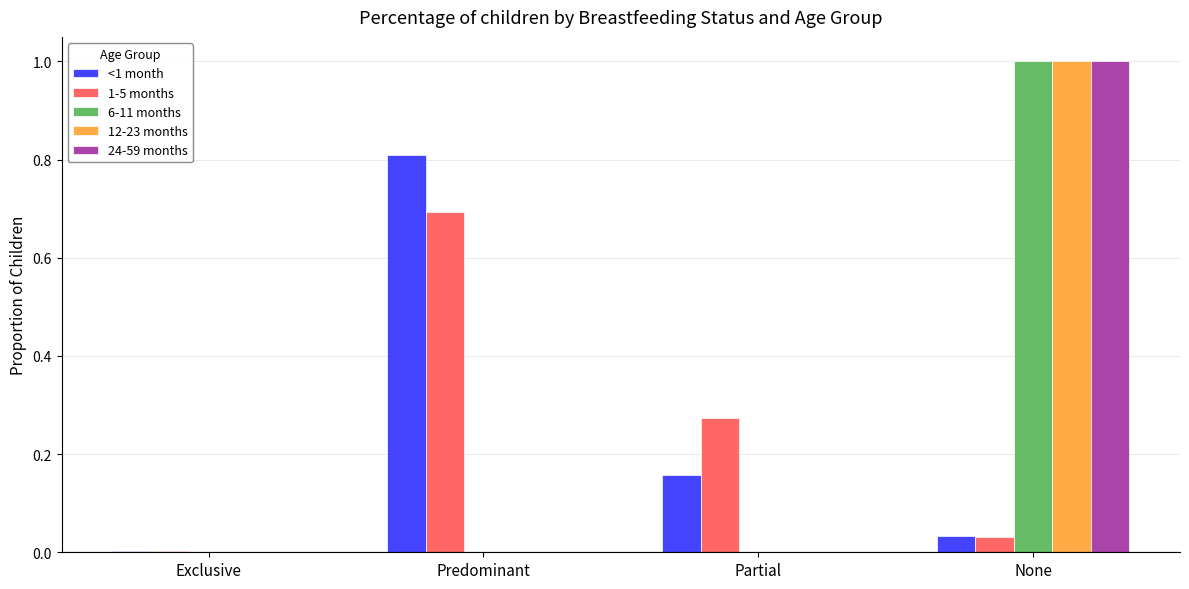

Are the bars grouped side by side (vs. stacked)?

Yes